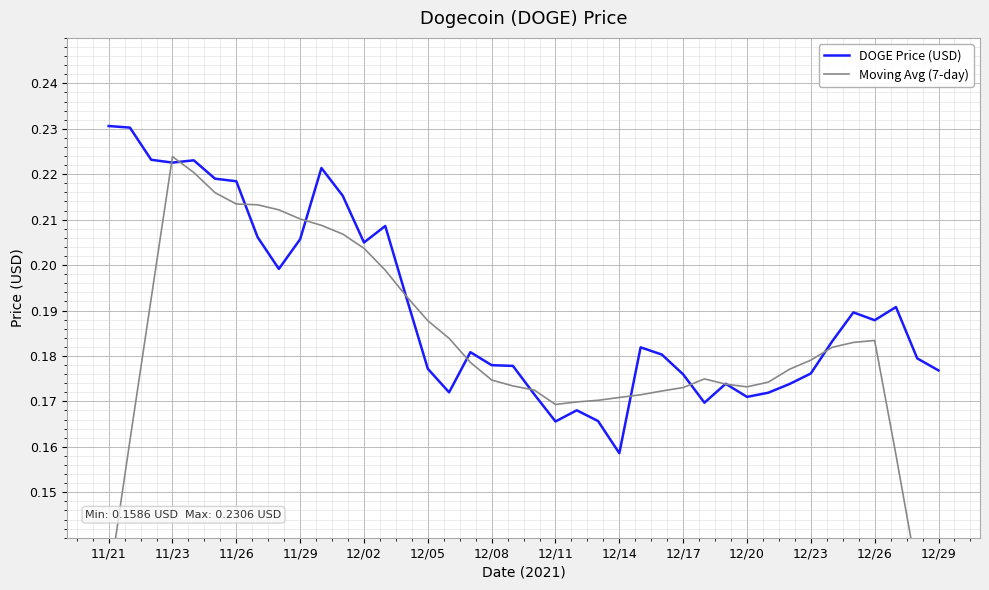

The value of DOGE Price (USD) at 12/26 is 0.3. True or false?

False